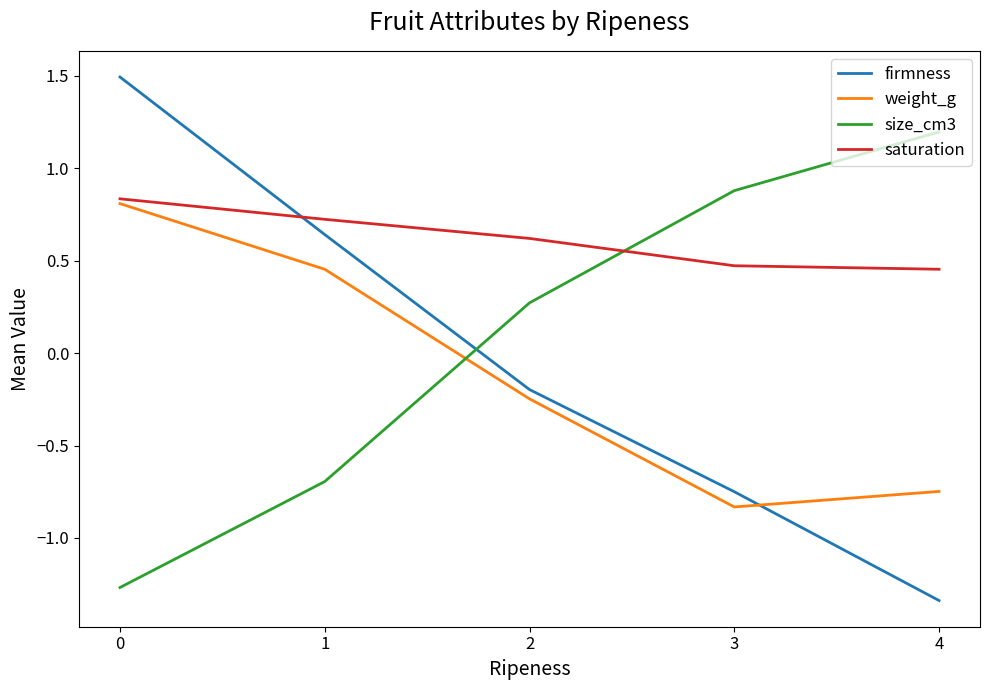

Count the number of data series in this chart.

4